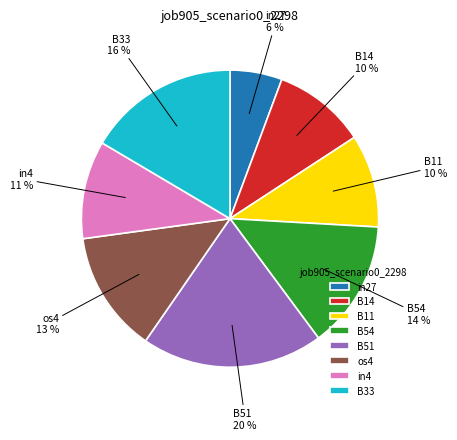

Count the number of slices in the pie.

8